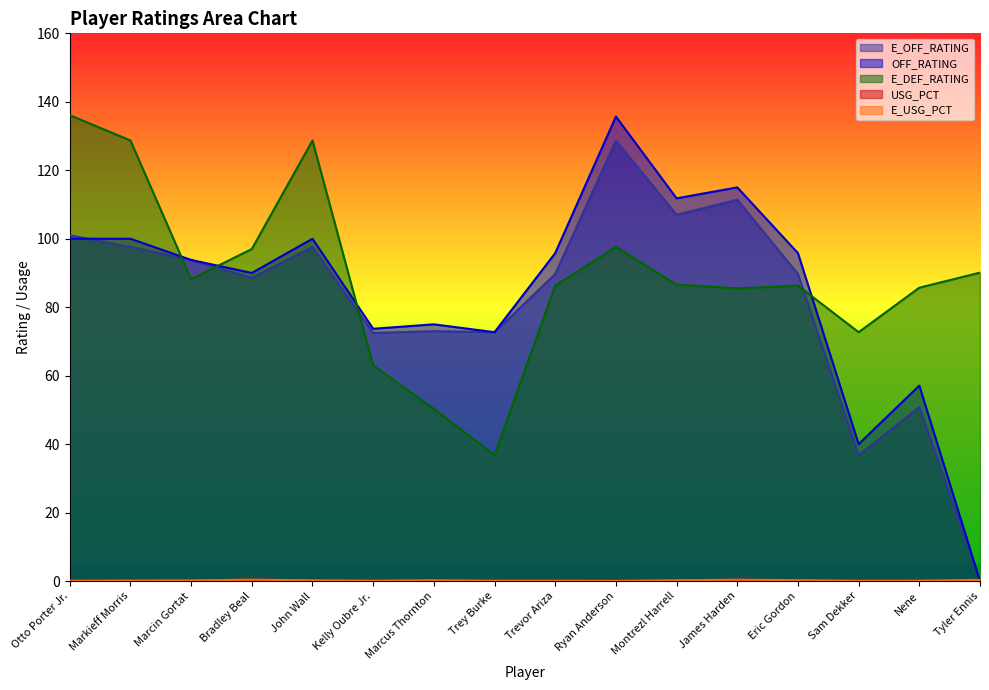

What position from the right is Trevor Ariza?

8